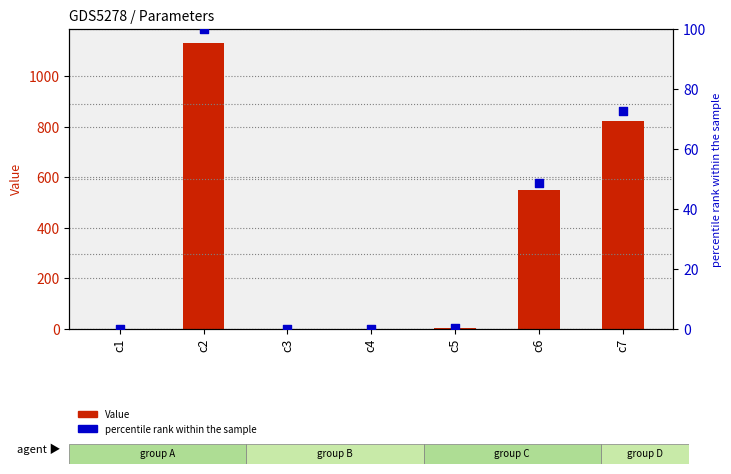

What are all the series names shown in the legend?

Value, percentile rank within the sample